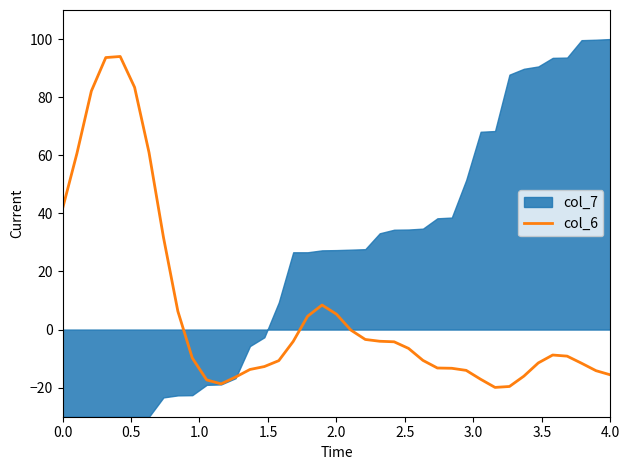

What is the minimum value for col_6?

-19.9